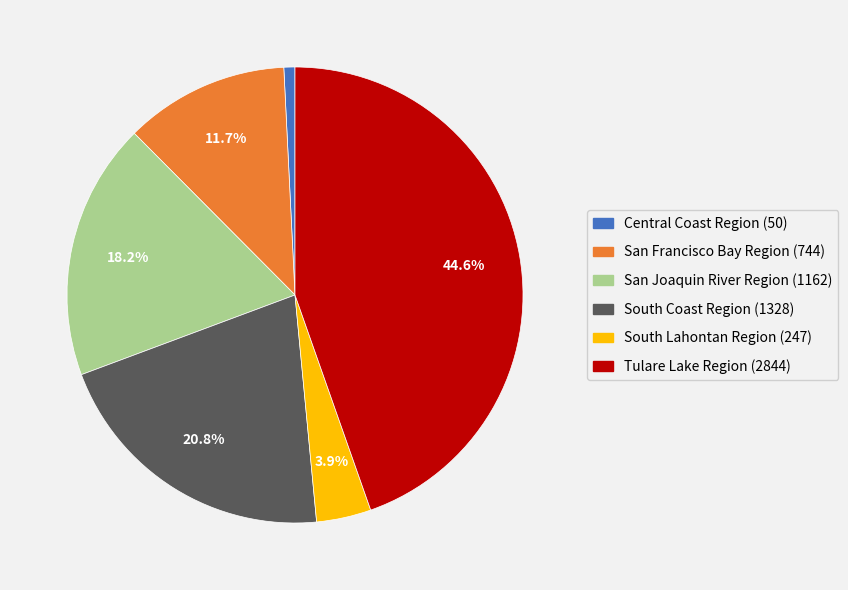

Which slice is the smallest?

Central Coast Region (50)